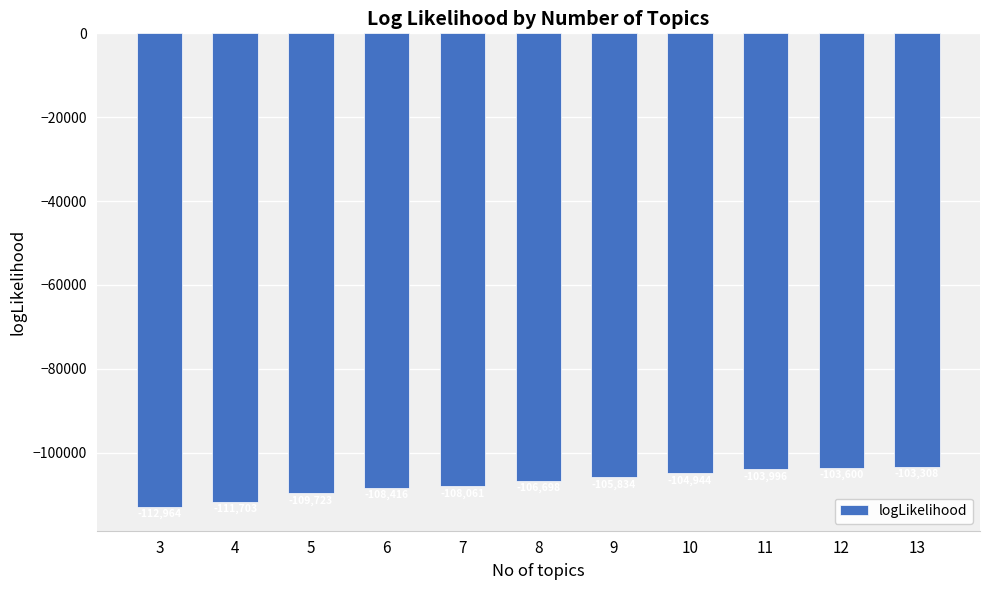

Which has a higher value, 3 or 11?

11